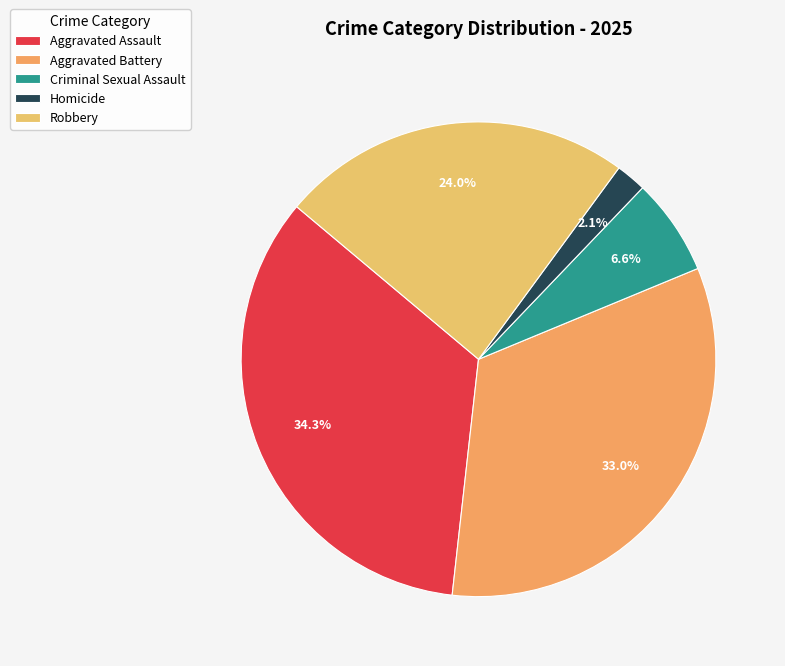

Count the number of slices in the pie.

5